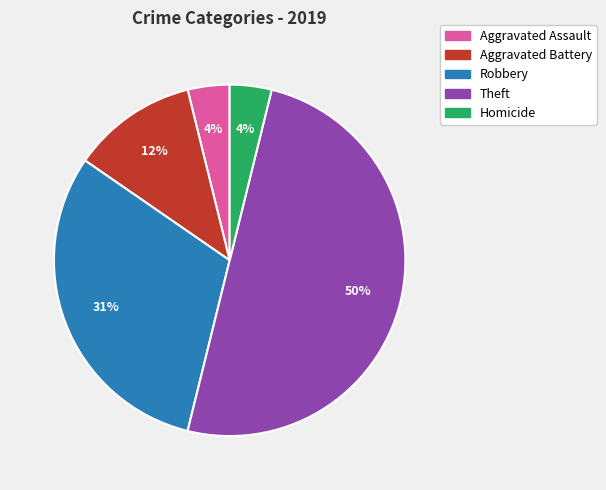

To the nearest percent, what portion does Homicide represent?

4%